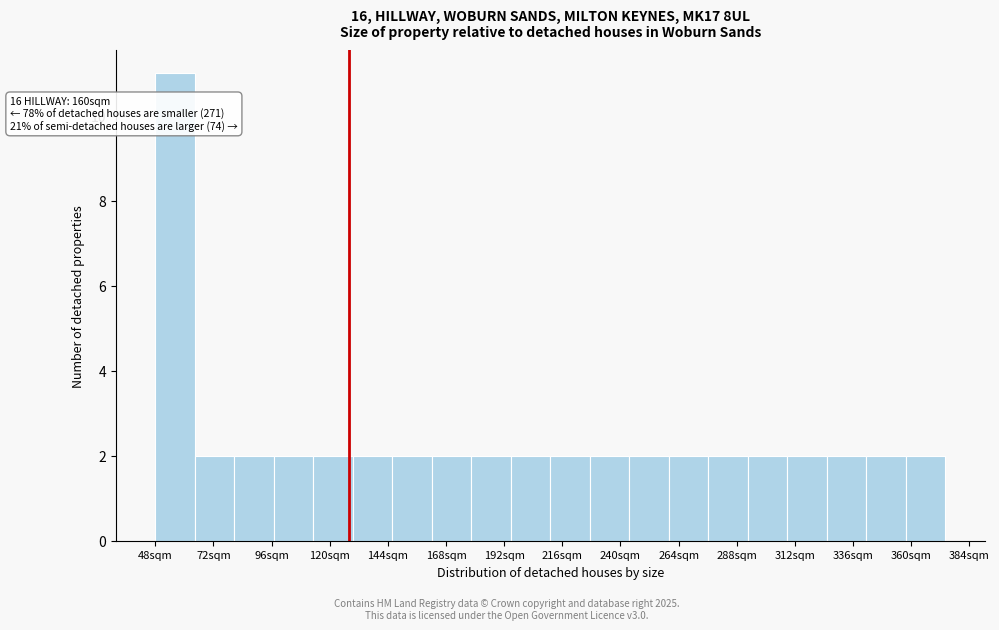

Around what value on the x-axis is the tallest bar? Give the approximate position of its centre, as read against the axis.

55